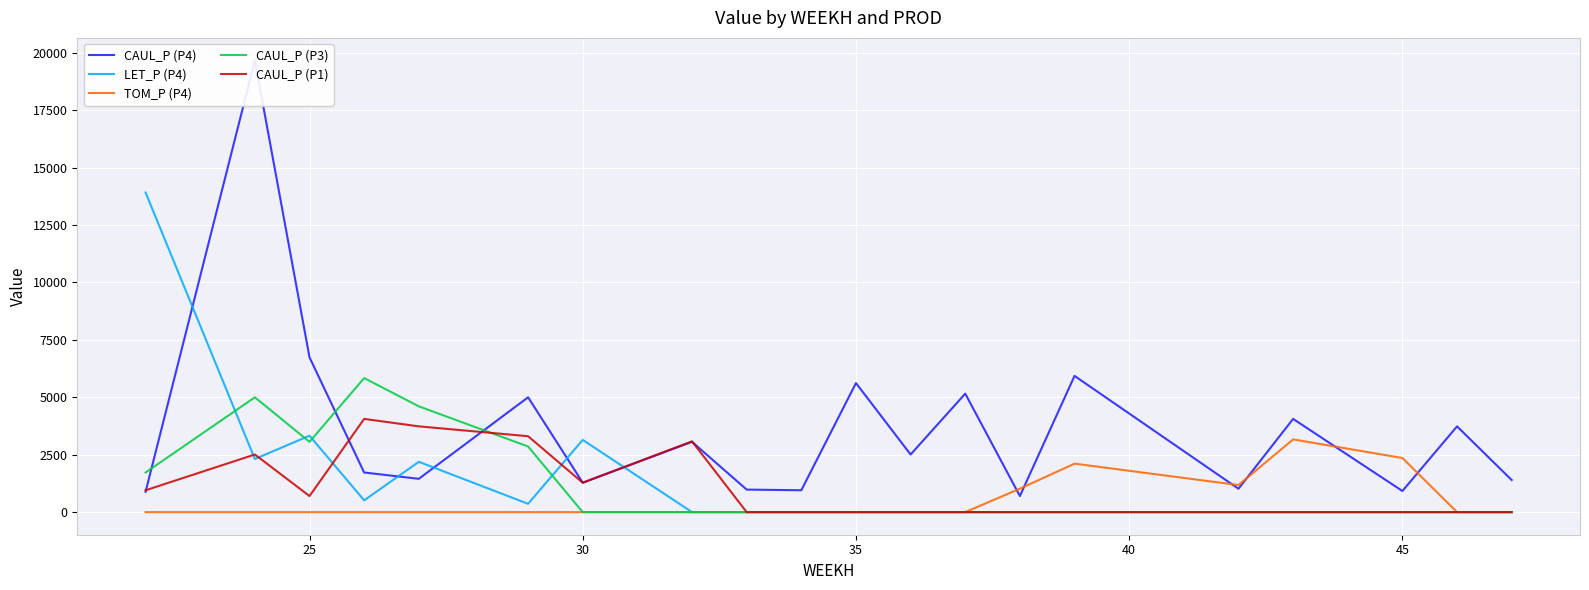

At which category does CAUL_P (P3) reach its first local valley?

25